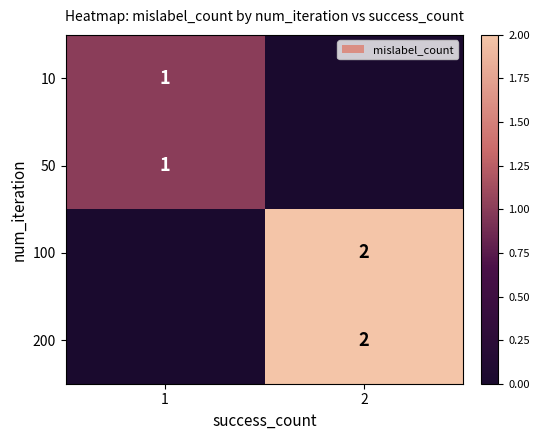

True or false: 100 has a value of 2 at 2.

True